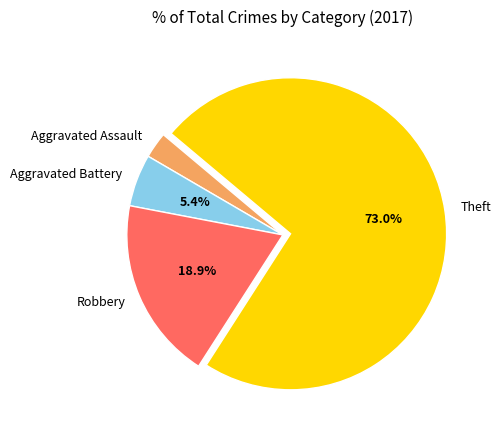

What percentage is NOT represented by Aggravated Battery?

94.6%